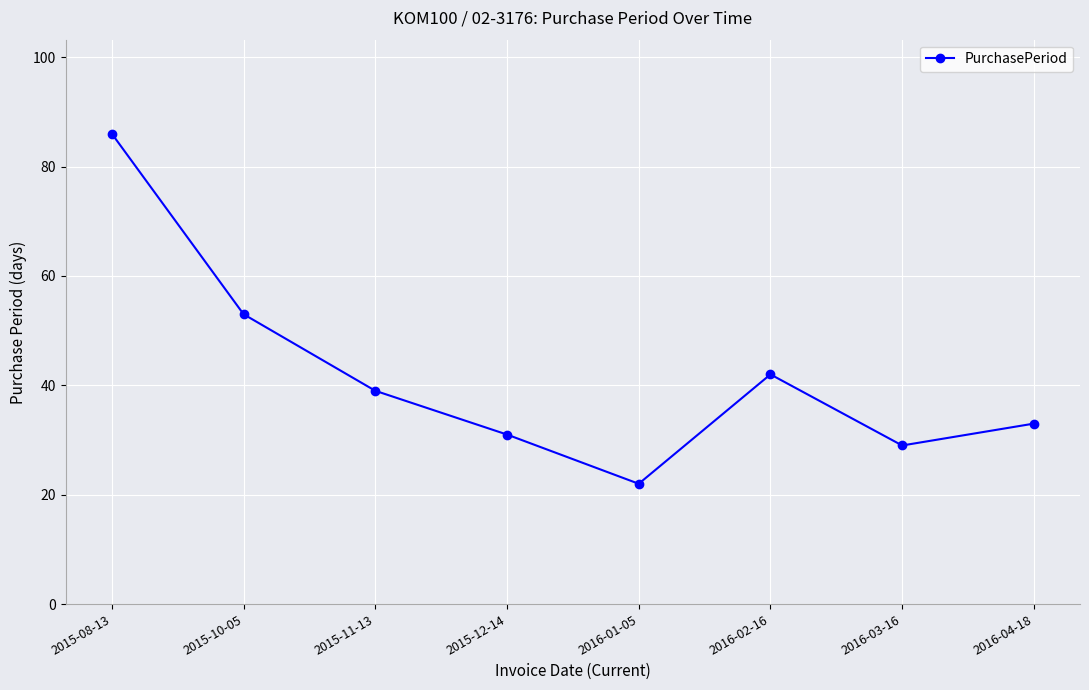

What is the difference between the values at 2015-11-13 and 2015-12-14?

8